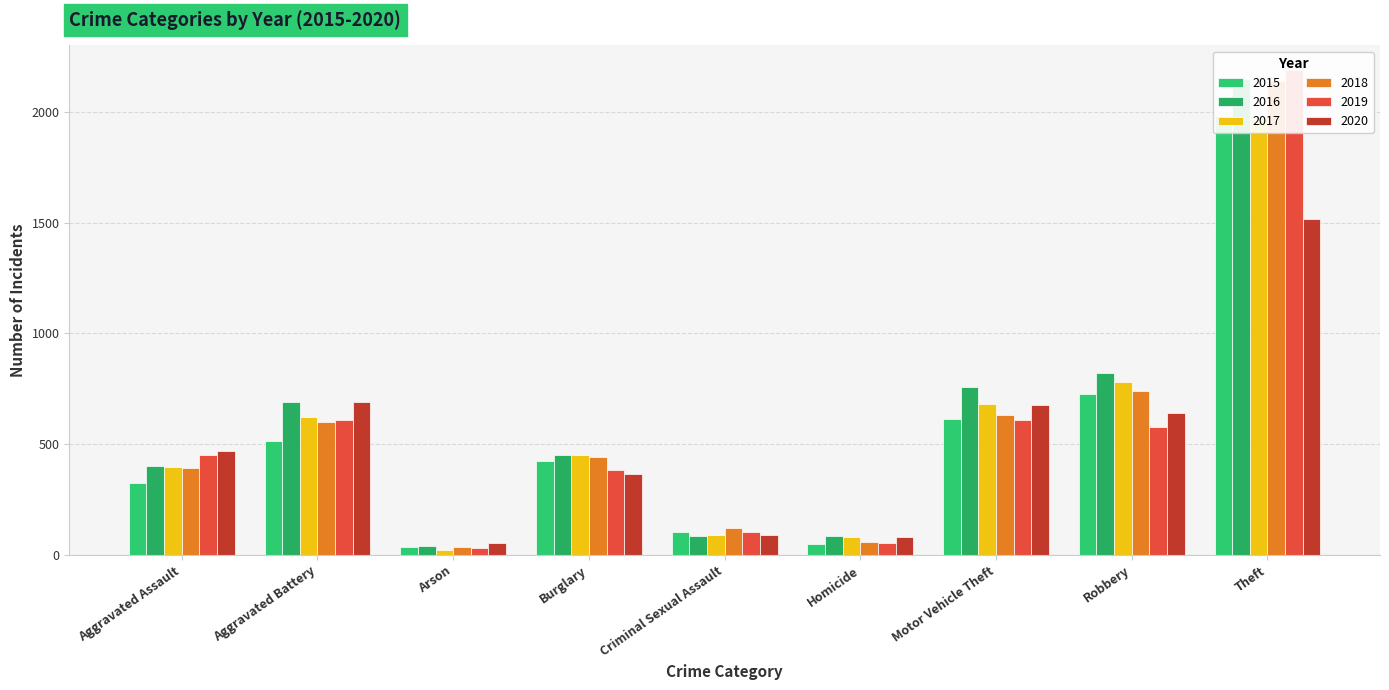

Rank the series at Aggravated Battery from highest to lowest value.

2016, 2020, 2017, 2019, 2018, 2015